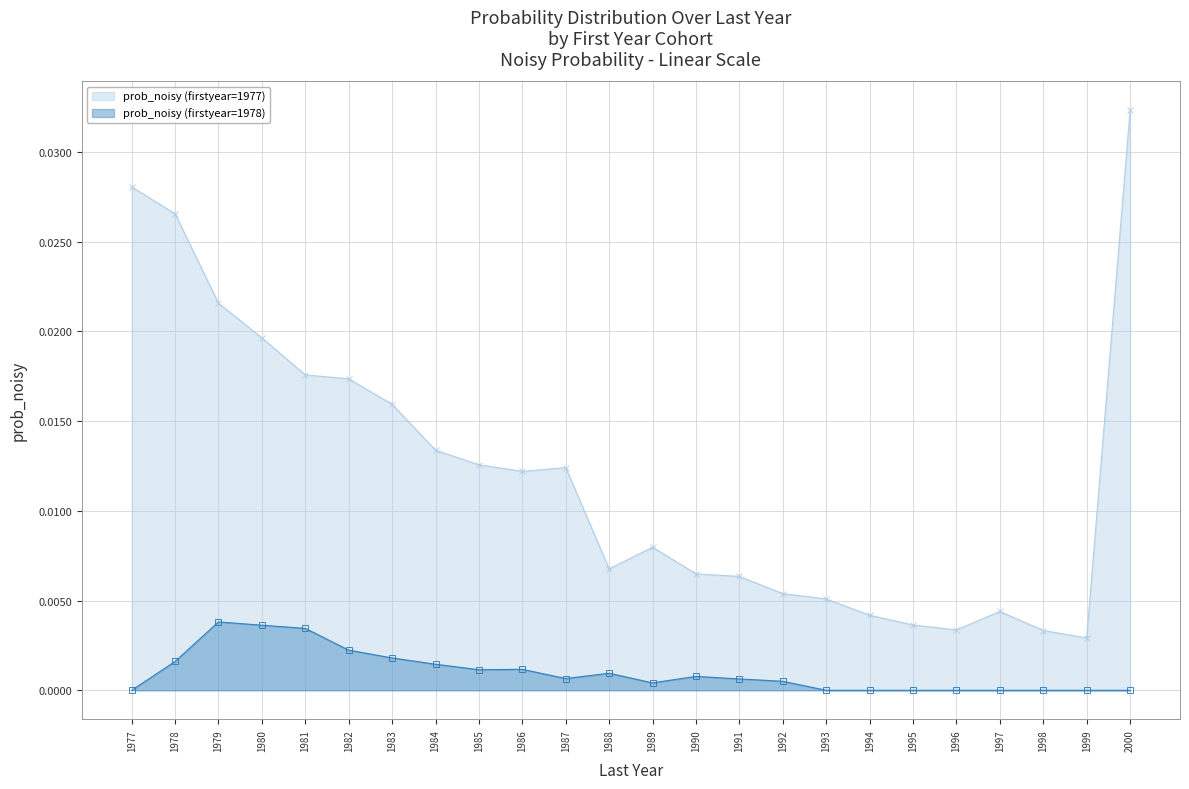

At which category is the sum across all series the highest?

2000